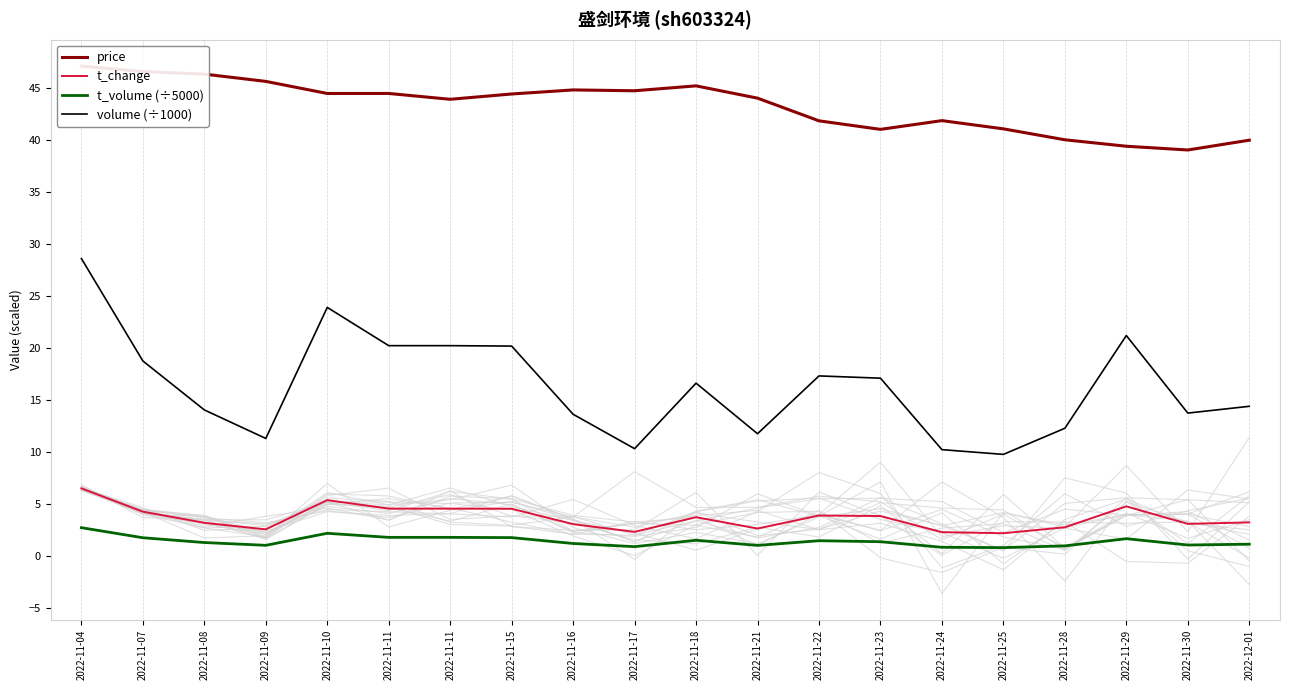

What is the label of the 7th point from the right?

2022-11-23